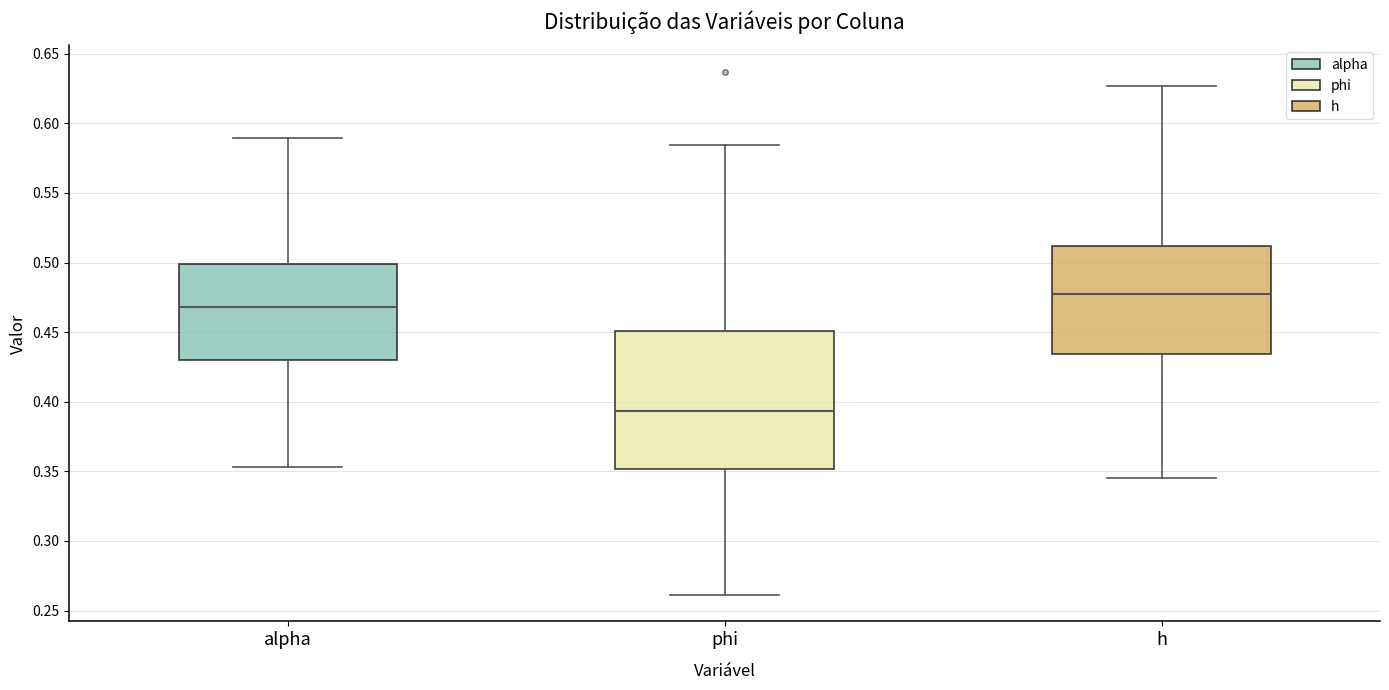

Which box has the lowest median line?

phi